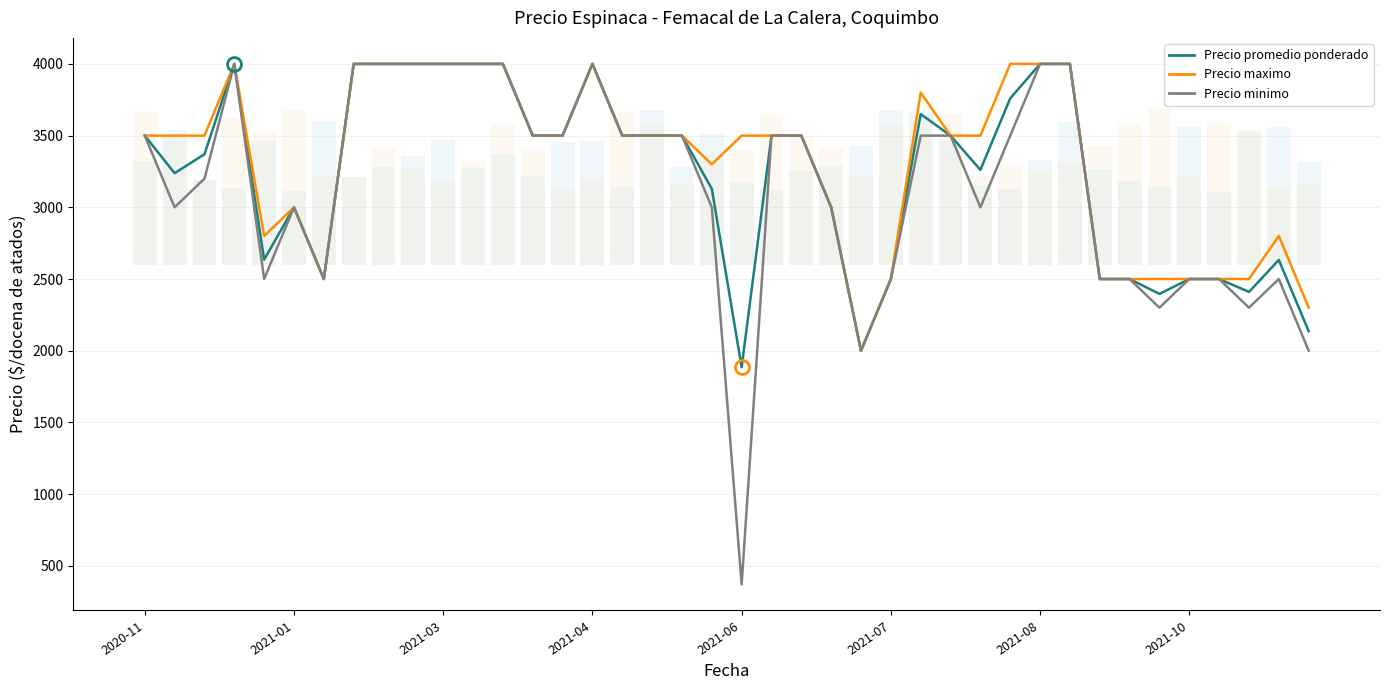

At which category does the chart reach its peak across all series?

2021-04